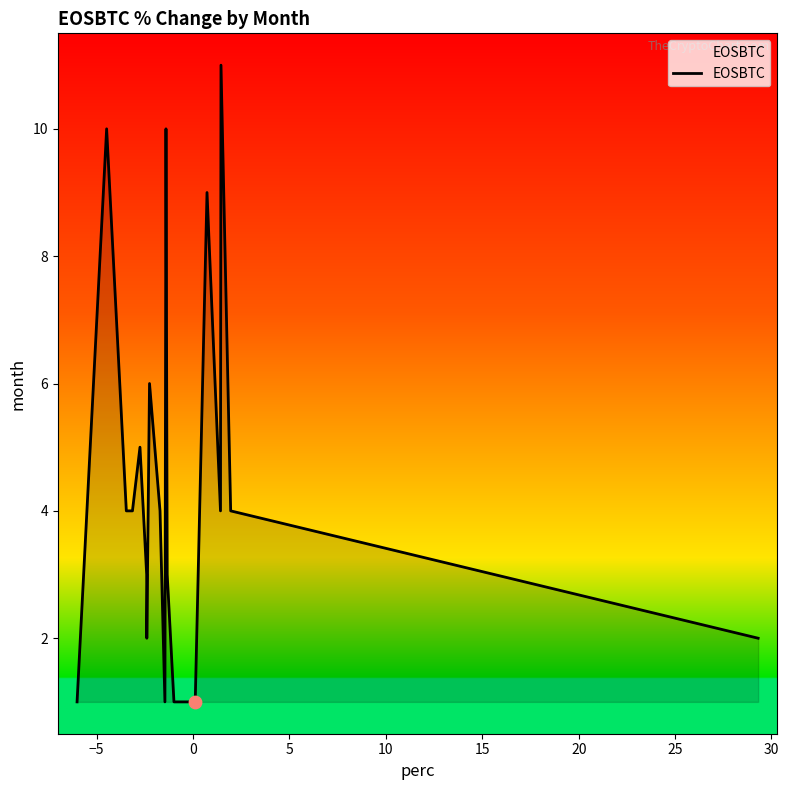

What is the maximum value shown in the chart?

11